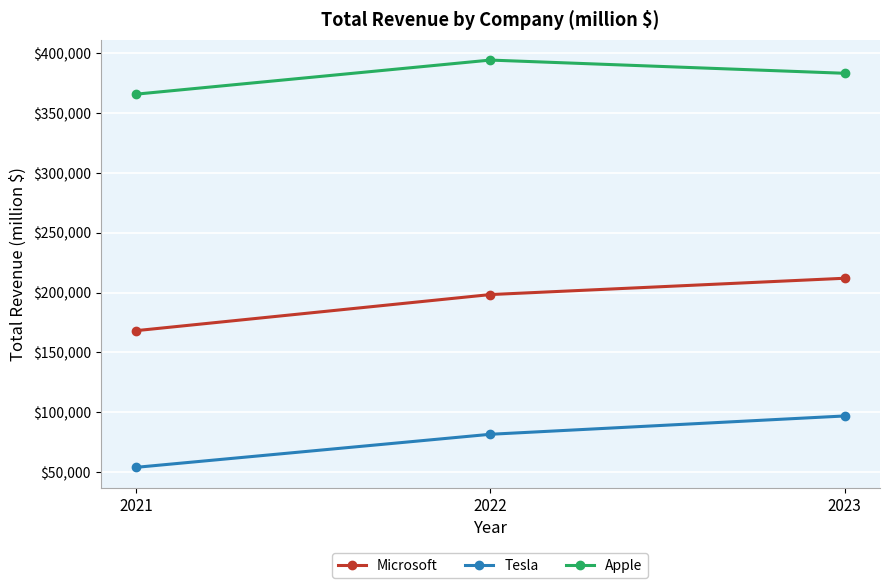

What is the lowest value of the Microsoft series?

168088